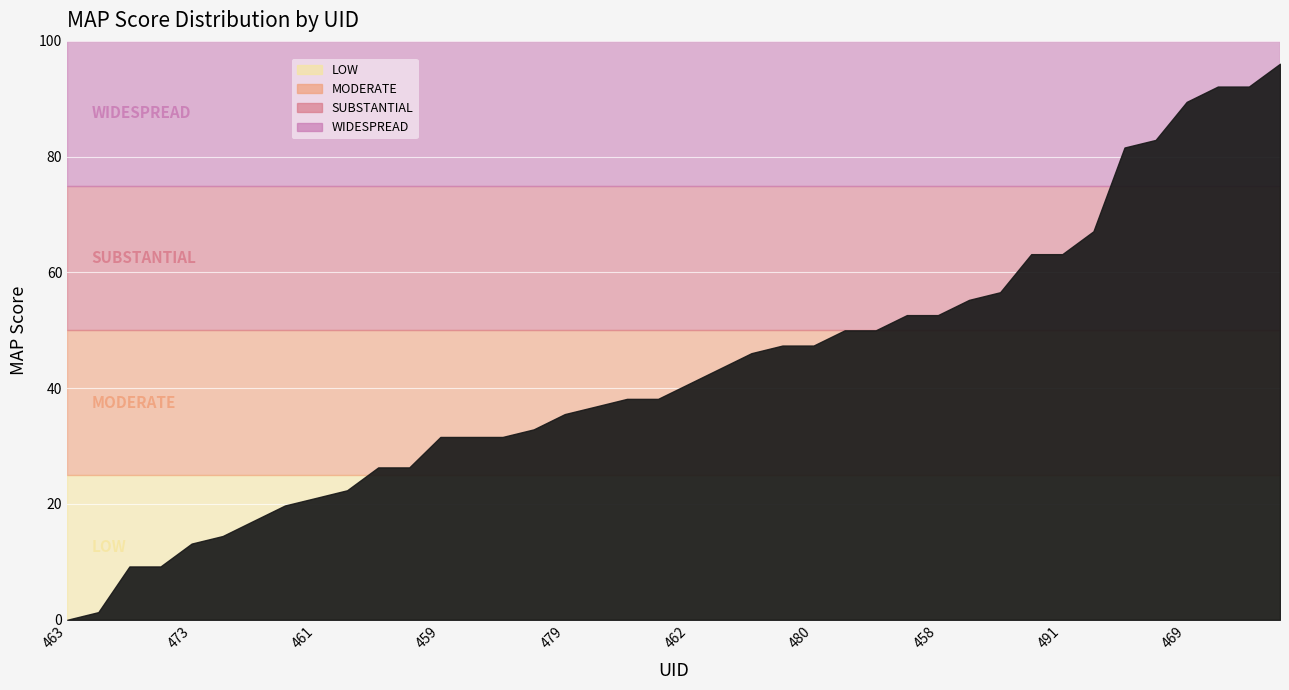

List the labels in order of value, smallest first.

463, 477, 487, 488, 473, 502, 493, 483, 461, 501, 474, 494, 459, 492, 496, 470, 479, 485, 477, 490, 462, 476, 464, 478, 480, 450, 465, 455, 458, 468, 452, 456, 491, 486, 472, 467, 469, 451, 453, 471